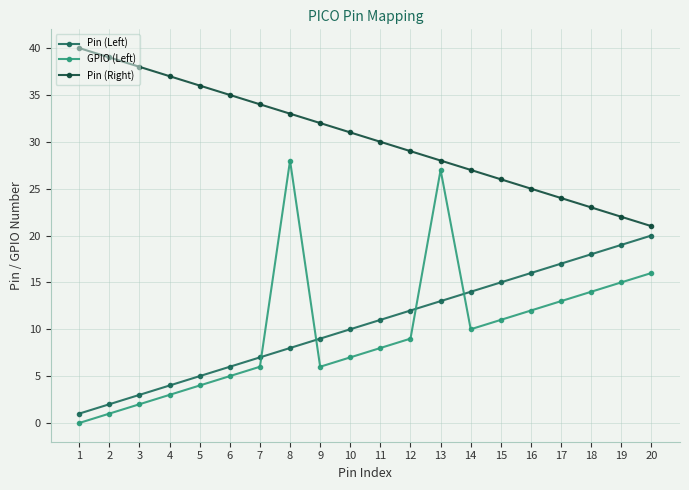

Reading left to right, list all the values displayed in this chart.

Pin (Left): 1=1	2=2	3=3	4=4	5=5	6=6	7=7	8=8	9=9	10=10	11=11	12=12	13=13	14=14	15=15	16=16	17=17	18=18	19=19	20=20
GPIO (Left): 1=0	2=1	3=2	4=3	5=4	6=5	7=6	8=28	9=6	10=7	11=8	12=9	13=27	14=10	15=11	16=12	17=13	18=14	19=15	20=16
Pin (Right): 1=40	2=39	3=38	4=37	5=36	6=35	7=34	8=33	9=32	10=31	11=30	12=29	13=28	14=27	15=26	16=25	17=24	18=23	19=22	20=21